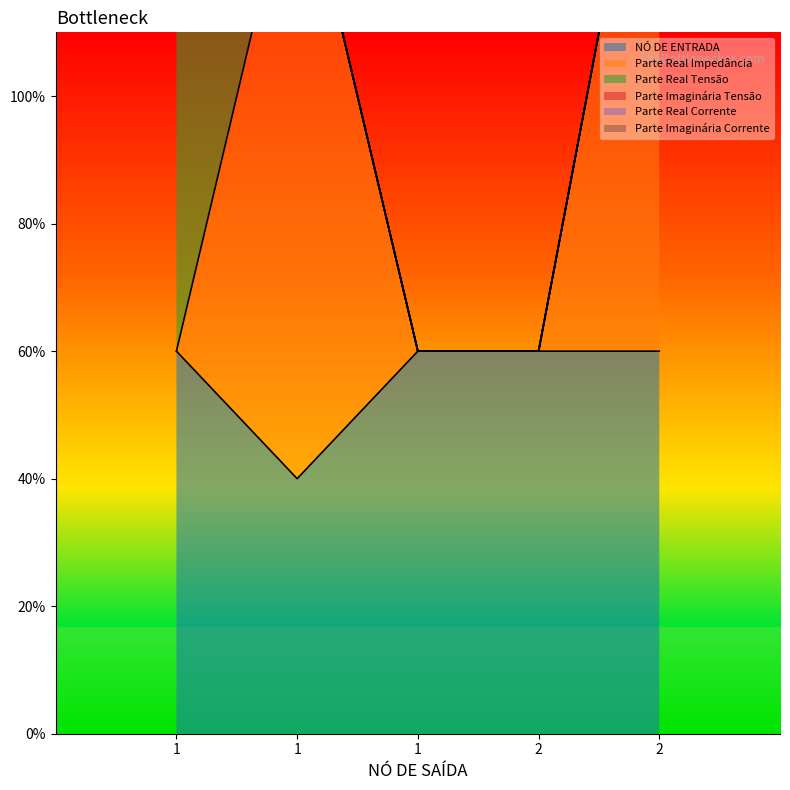

Reading left to right, what are all the values shown in this chart?

NÓ DE ENTRADA: 1=3	1=2	1=3	2=3	2=3
Parte Real Impedância: 1=0	1=5	1=0	2=0	2=5
Parte Real Tensão: 1=5	1=0	1=0	2=0	2=0
Parte Imaginária Tensão: 1=0	1=0	1=0	2=0	2=0
Parte Real Corrente: 1=0	1=0	1=0	2=0	2=0
Parte Imaginária Corrente: 1=0	1=0	1=0	2=0	2=0